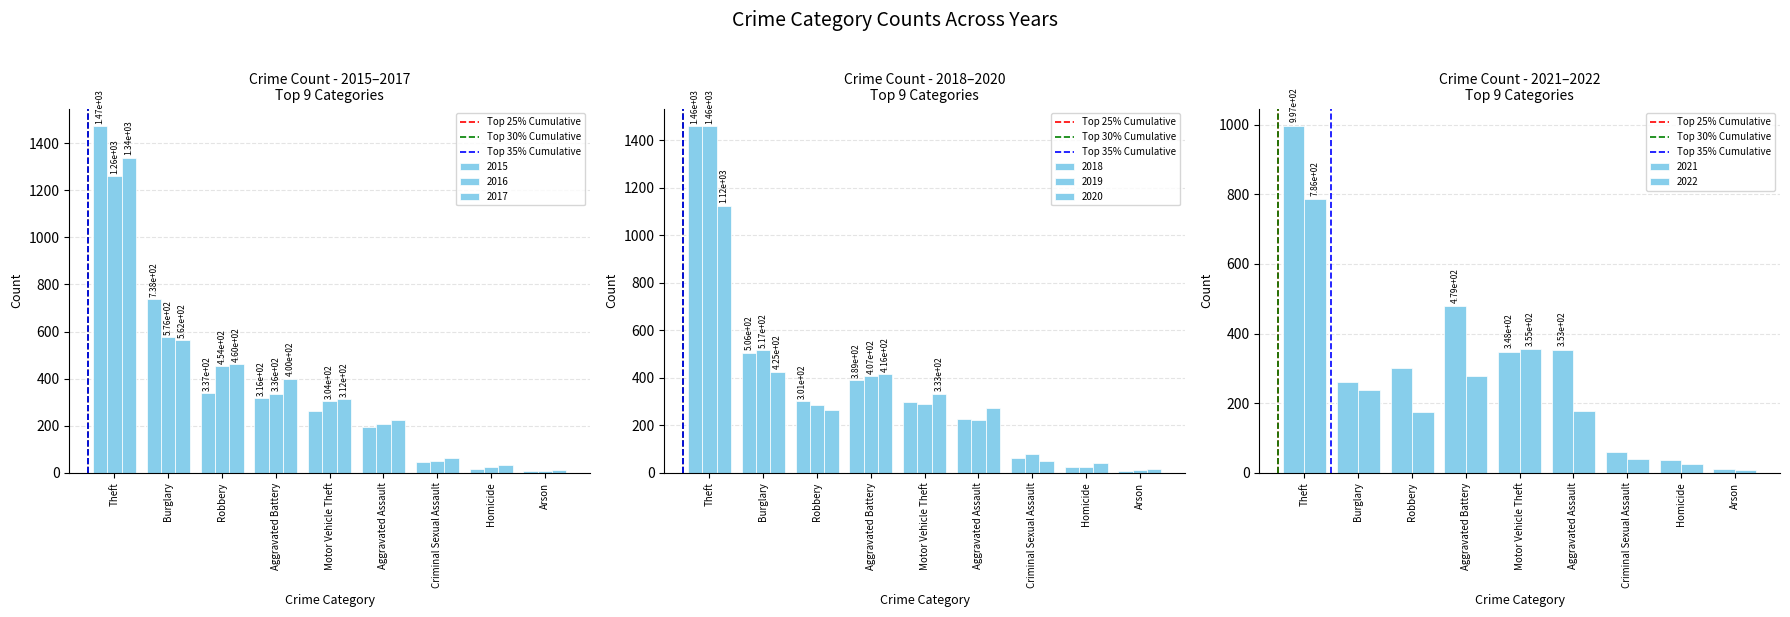

Count the Top 30% Cumulative values in the range 0 to 1.

2